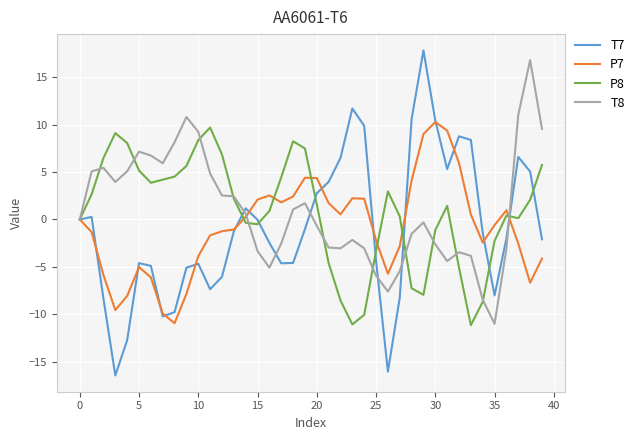

What is the lowest value of the P7 series?

-10.9